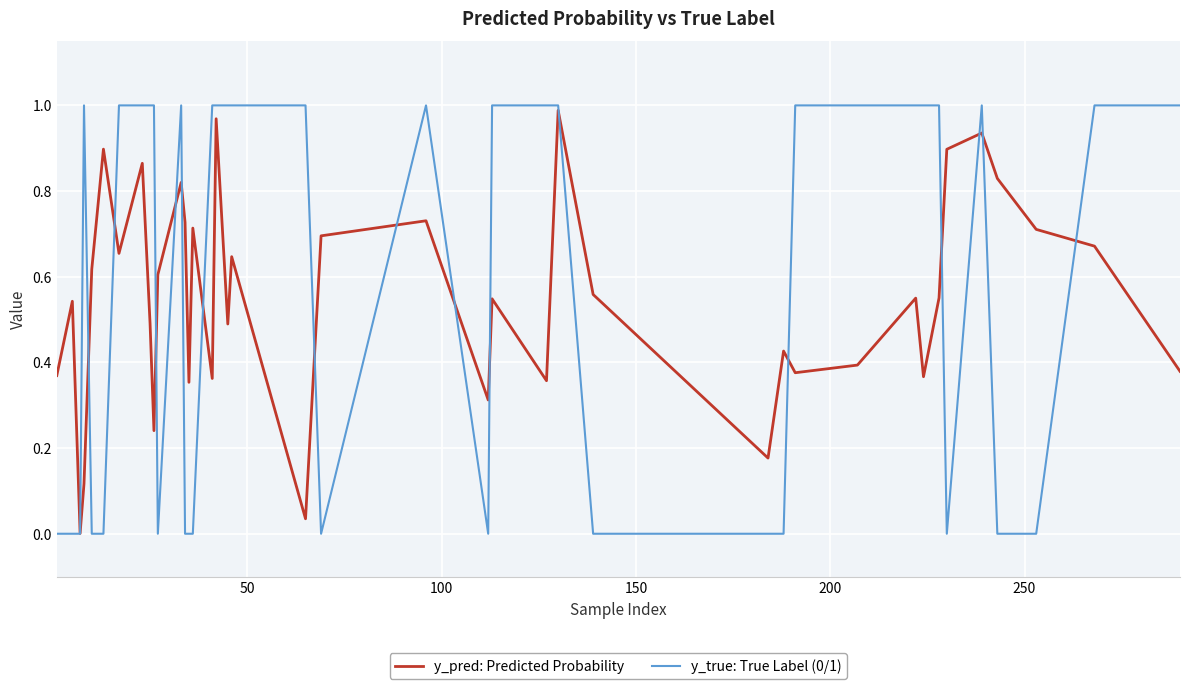

Does the chart have visible grid lines?

Yes